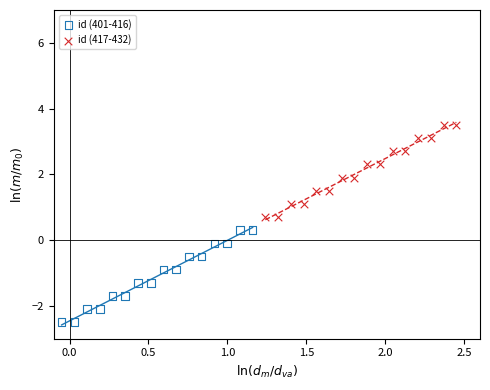

Which series contains the lowest Y value?

id (401-416)